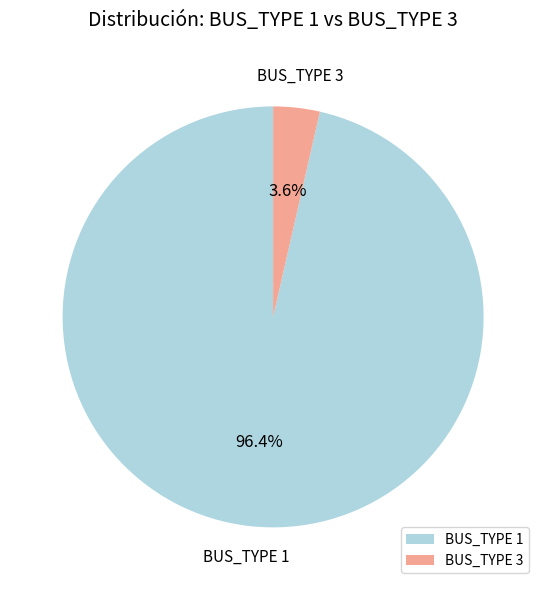

Which has a higher value, BUS_TYPE 3 or BUS_TYPE 1?

BUS_TYPE 1